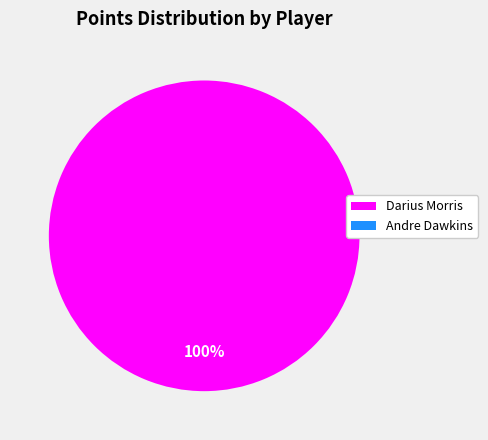

To the nearest percent, what is the difference between the largest and smallest slice percentages?

100%